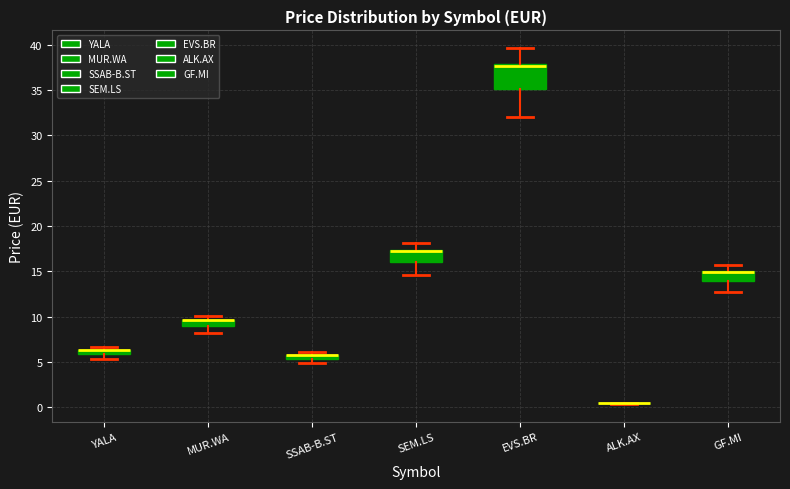

Which box is the tallest, from its lower edge to its upper edge?

EVS.BR